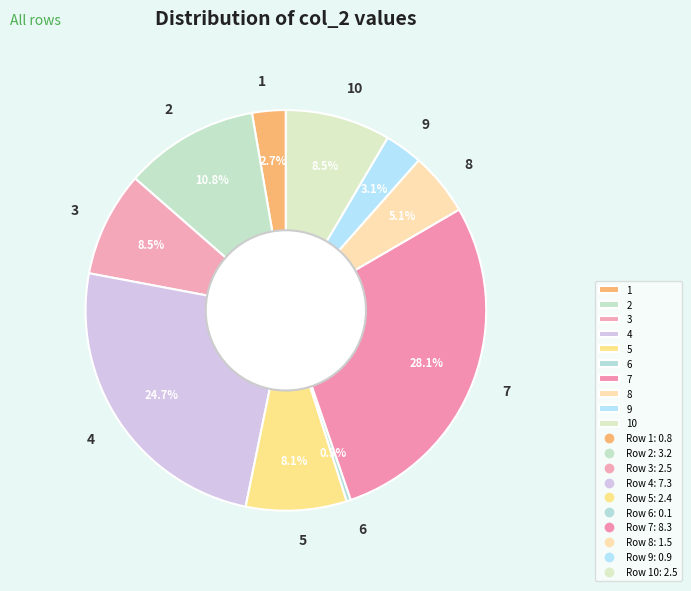

To the nearest percent, what is the difference between the 5 and 7 slice percentages?

20%